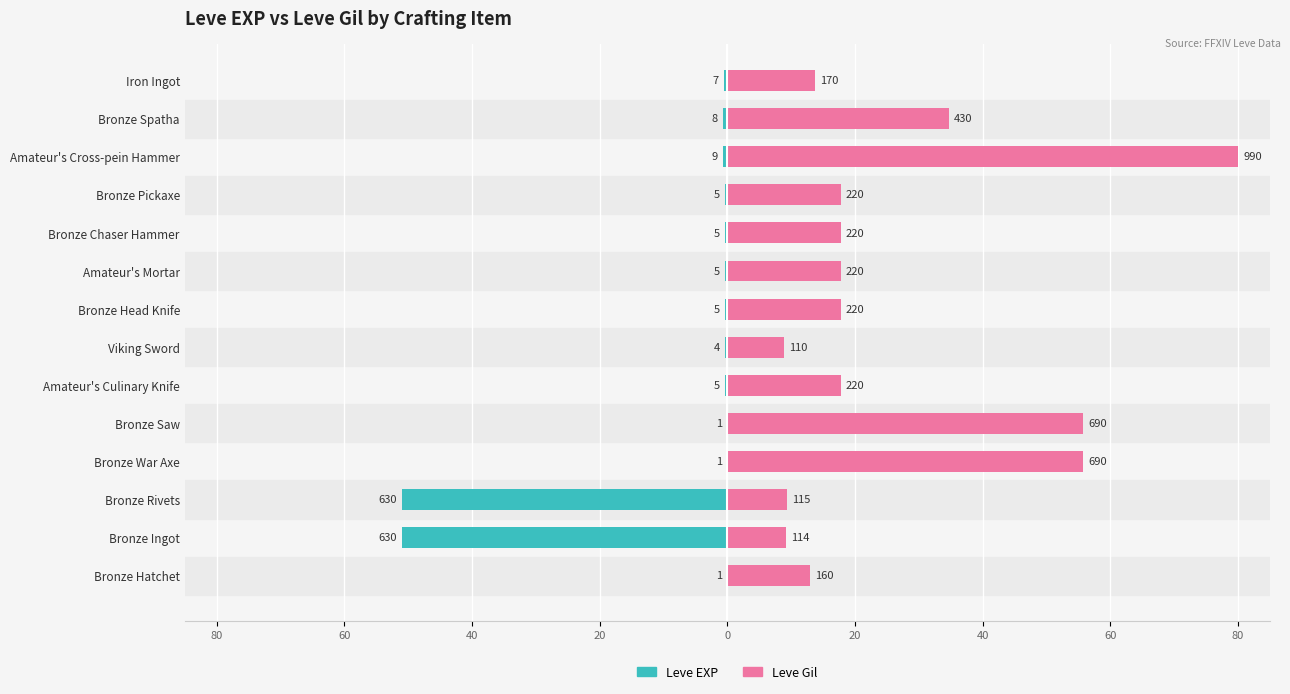

Reading left to right, transcribe all the data shown in this chart.

Leve EXP: -0.1	-50.9	-50.9	-0.1	-0.1	-0.4	-0.3	-0.4	-0.4	-0.4	-0.4	-0.7	-0.6	-0.6
Leve Gil: 12.9	9.2	9.3	55.8	55.8	17.8	8.9	17.8	17.8	17.8	17.8	80.0	34.7	13.7